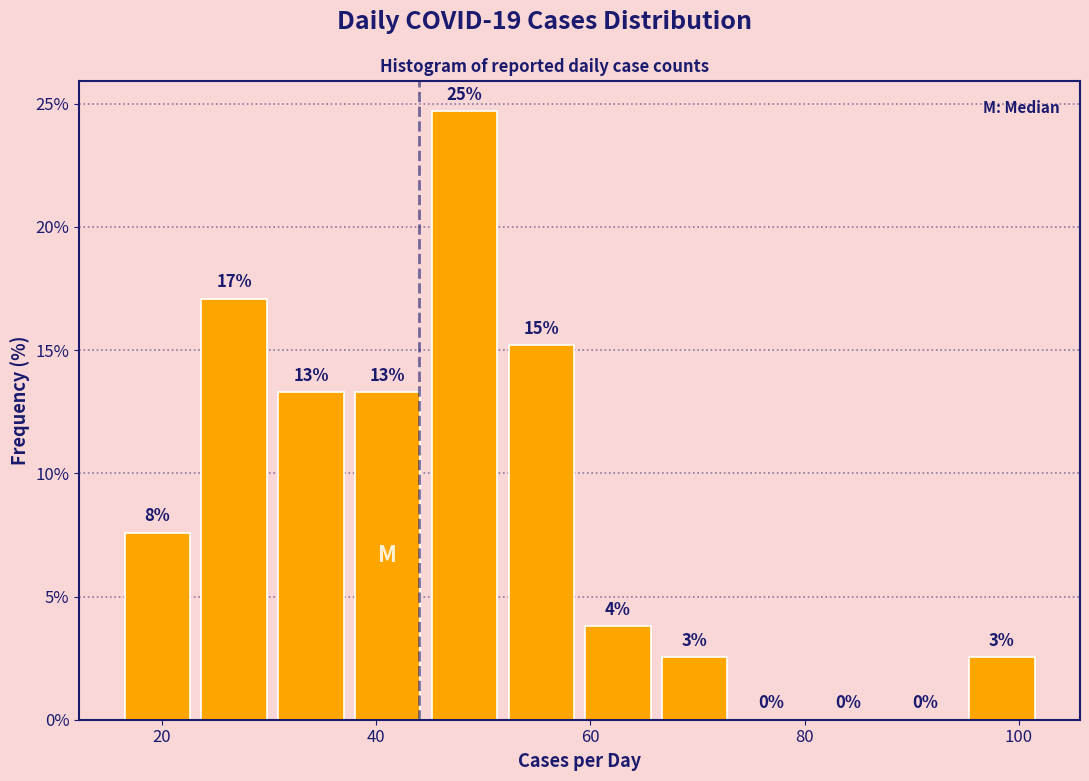

Around what value on the x-axis is the tallest bar? Give the approximate position of its centre, as read against the axis.

48